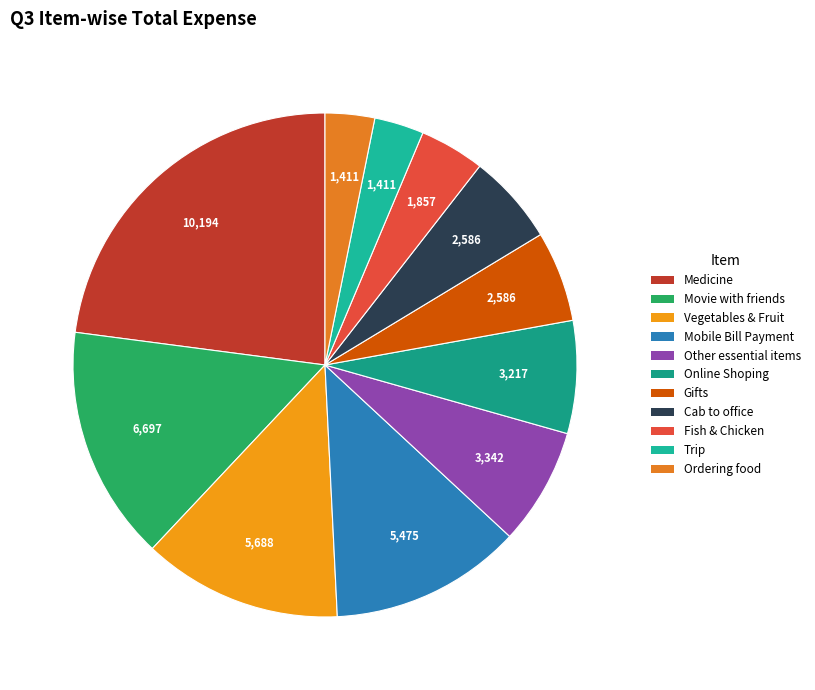

Is it true that Mobile Bill Payment is 12% of the pie?

True